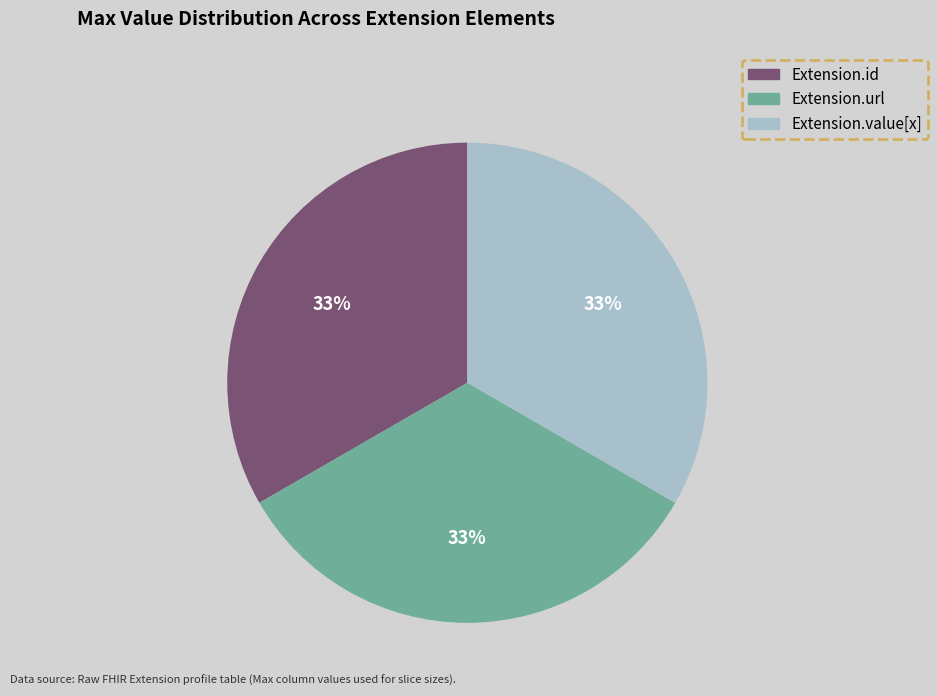

Is there a majority slice in this chart?

No